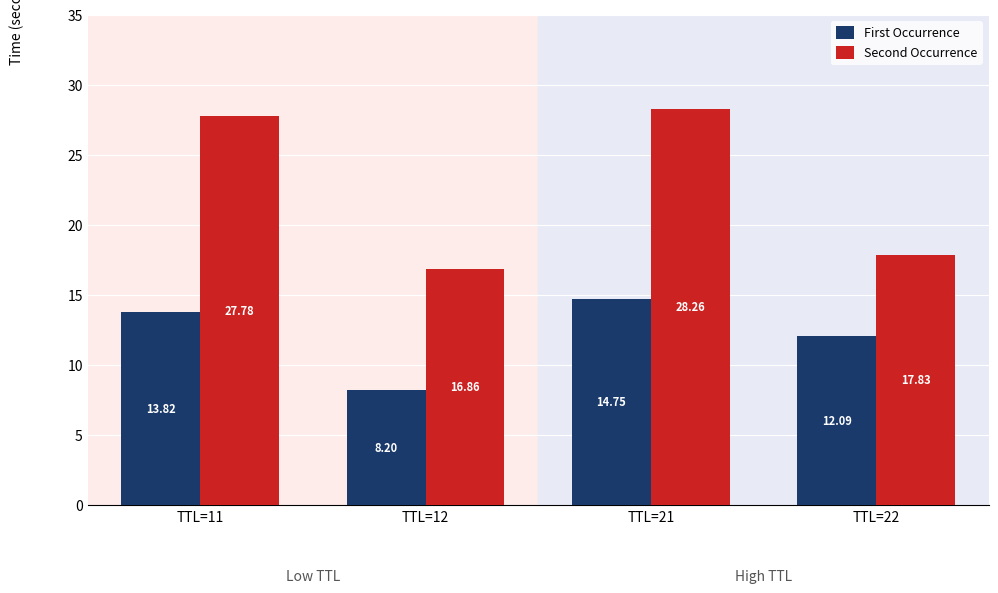

Which series changed the most between TTL=12 and TTL=21?

Second Occurrence